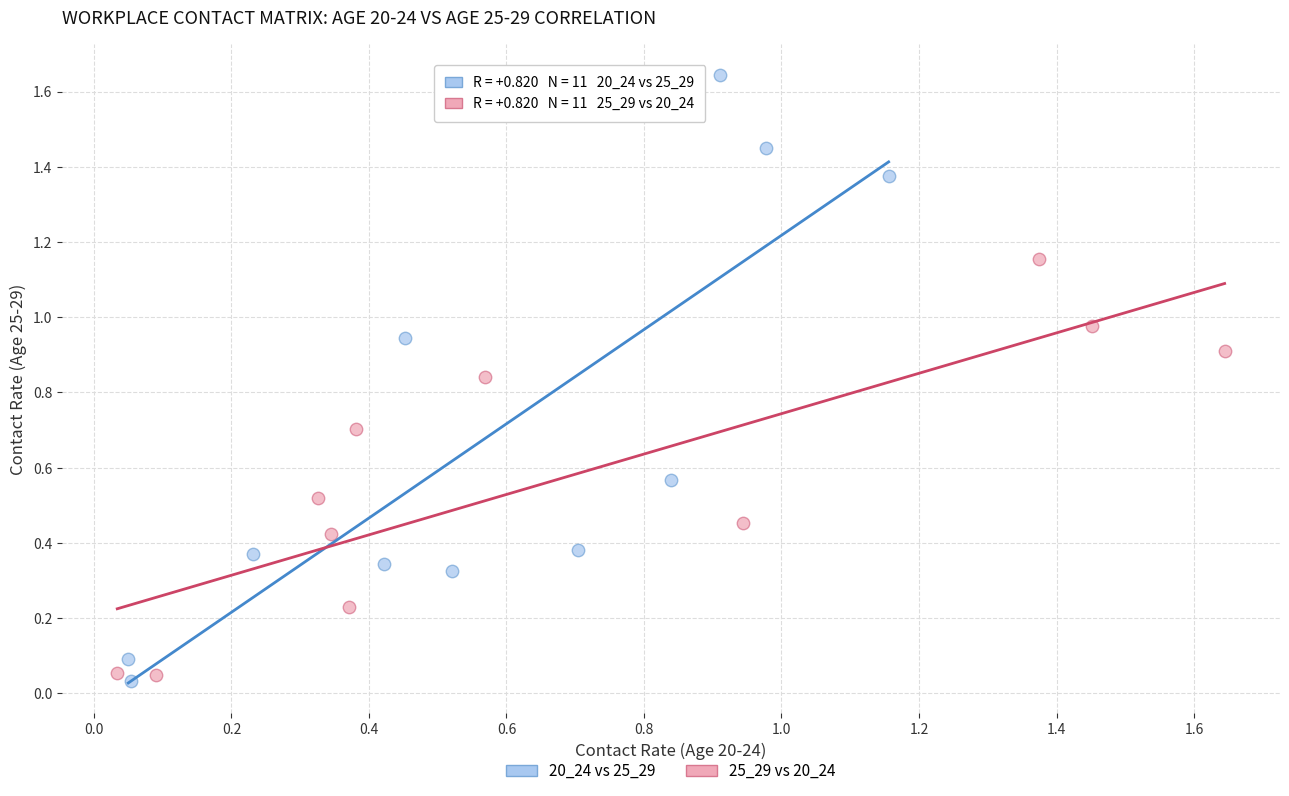

Which series reaches the minimum Y coordinate?

20_24 vs 25_29